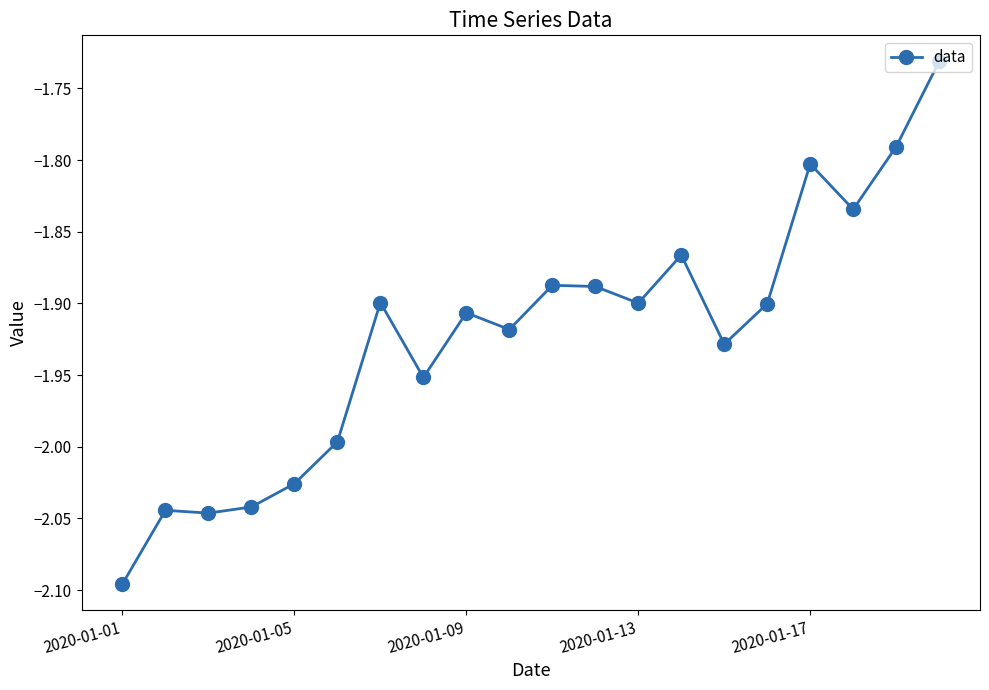

How many series are shown in this chart?

1